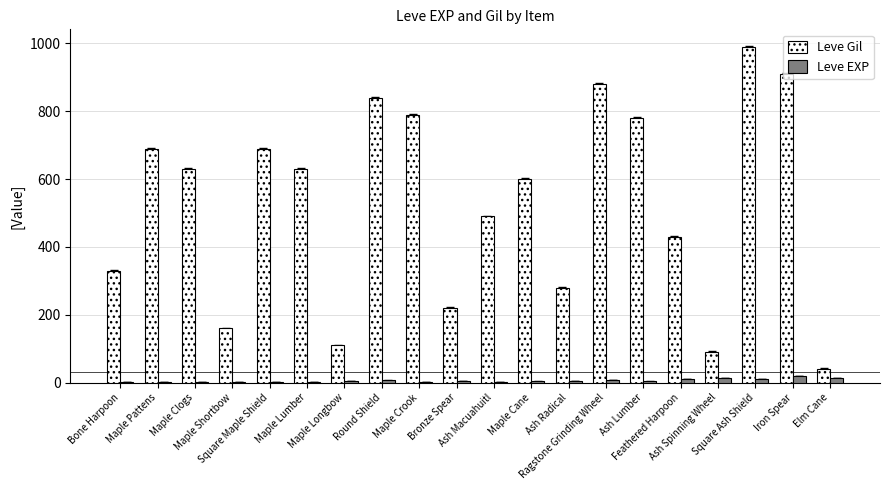

Which series has the largest total across all categories?

Leve Gil